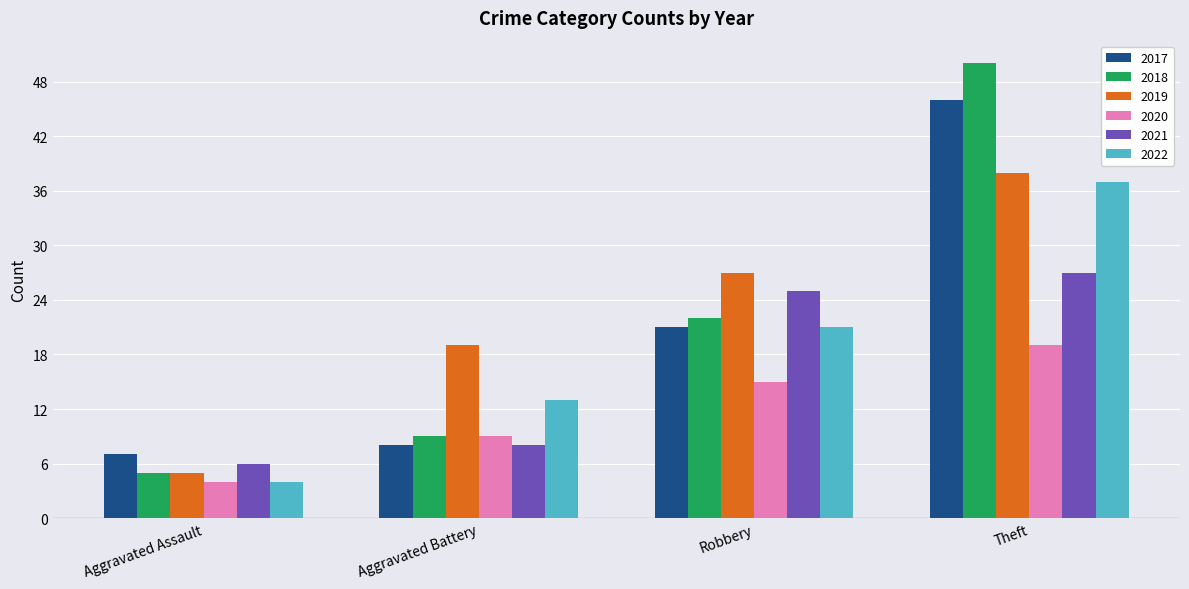

What is the difference between the maximum and second lowest values in the 2021 series?

19